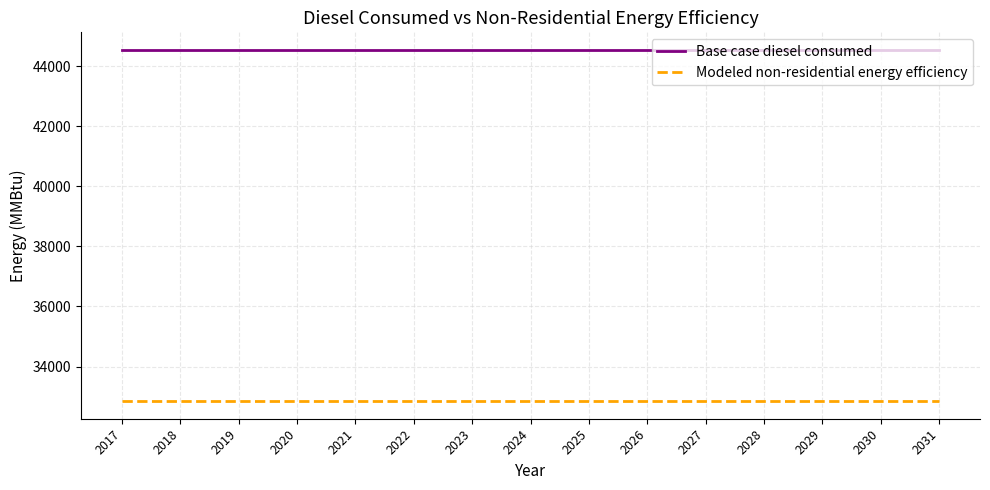

What are all the series names shown in the legend?

Base case diesel consumed, Modeled non-residential energy efficiency